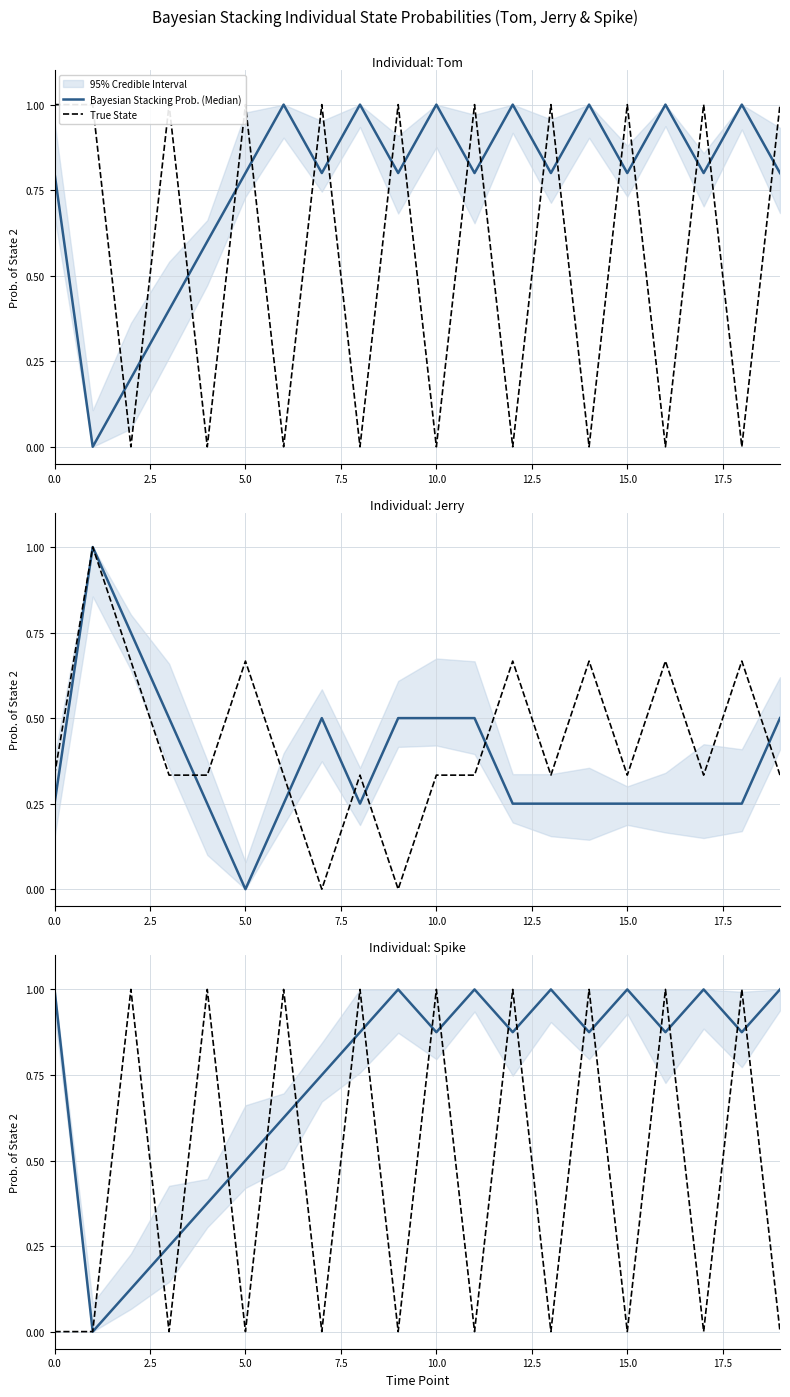

How many data points in True State are above 0?

9